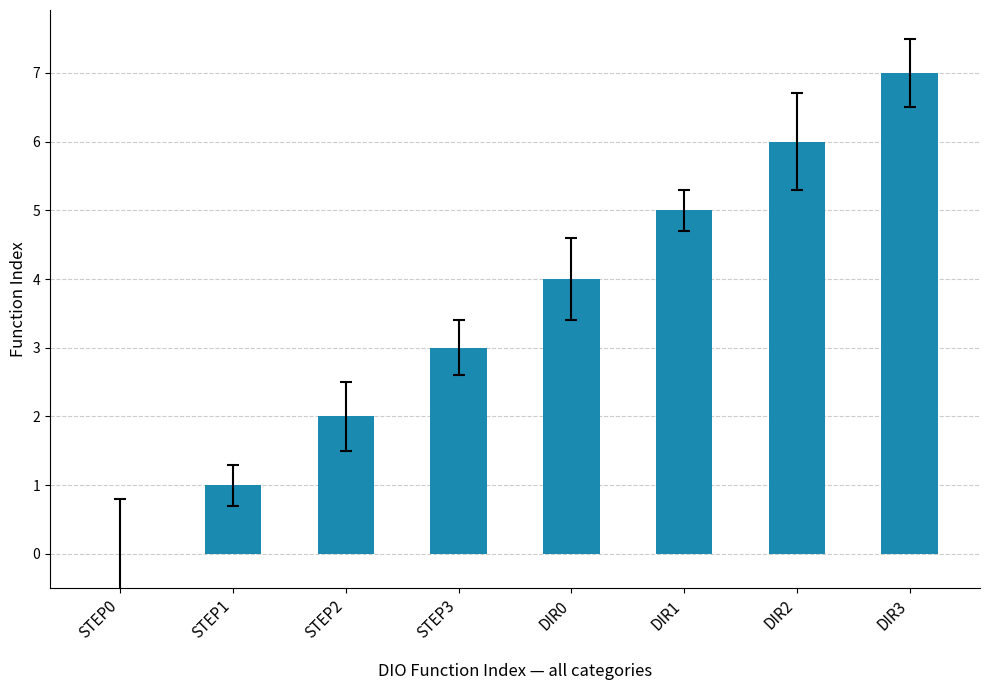

At which label is the value closest to 3?

STEP3